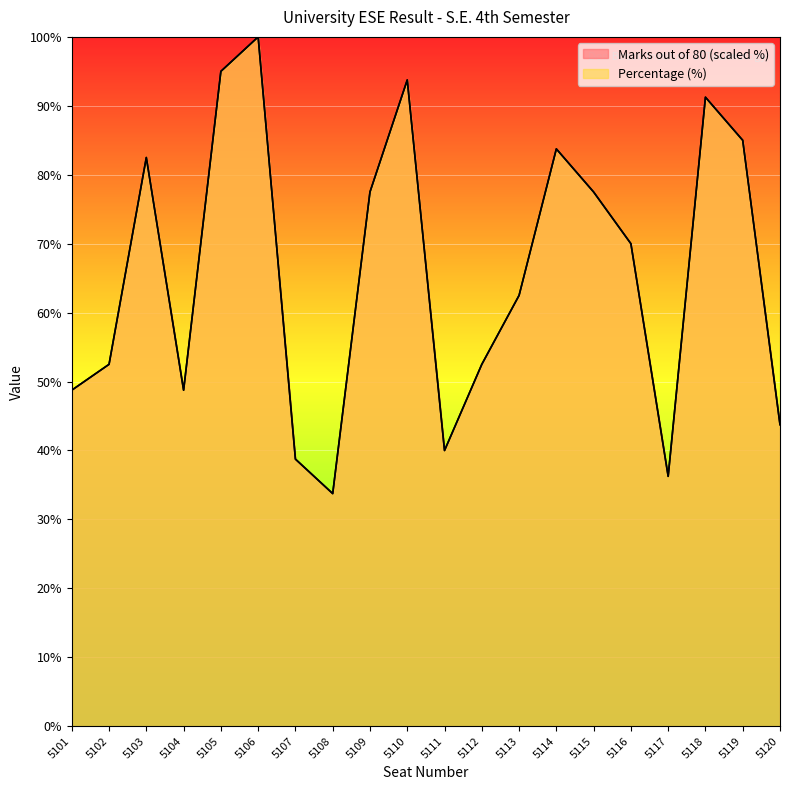

What is the minimum value shown in the chart?

33.8